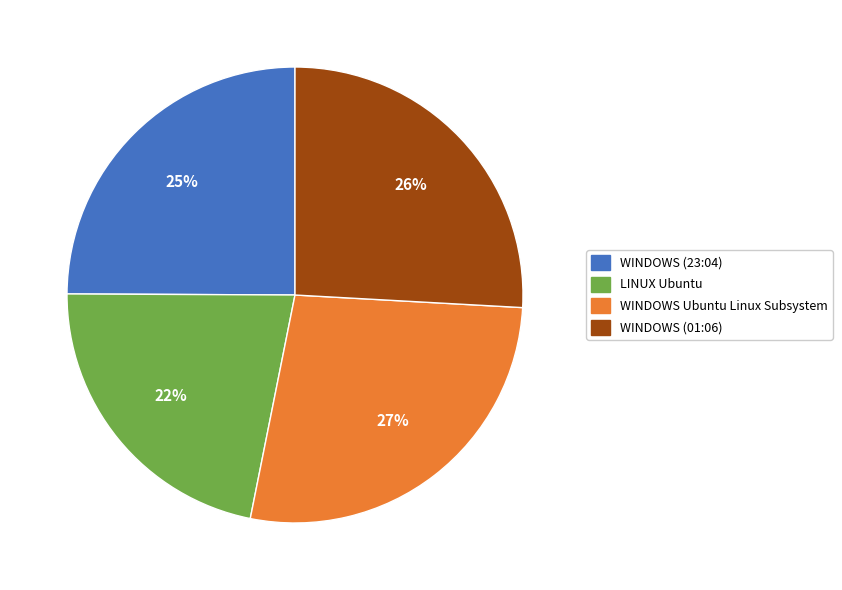

Does LINUX Ubuntu represent more than half of the total?

No